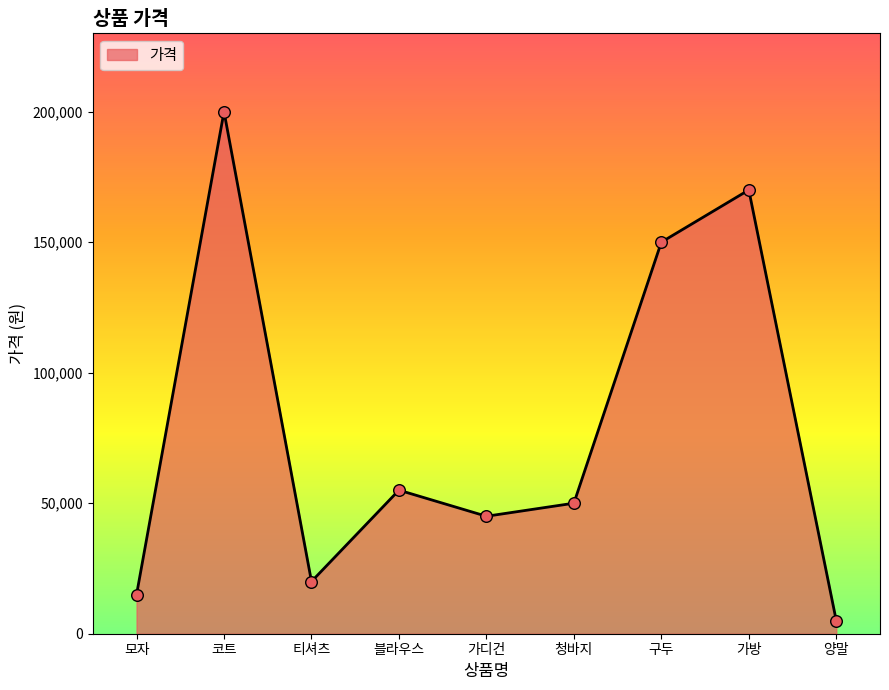

What is the ratio of the value at 티셔츠 to the value at 모자?

1.3